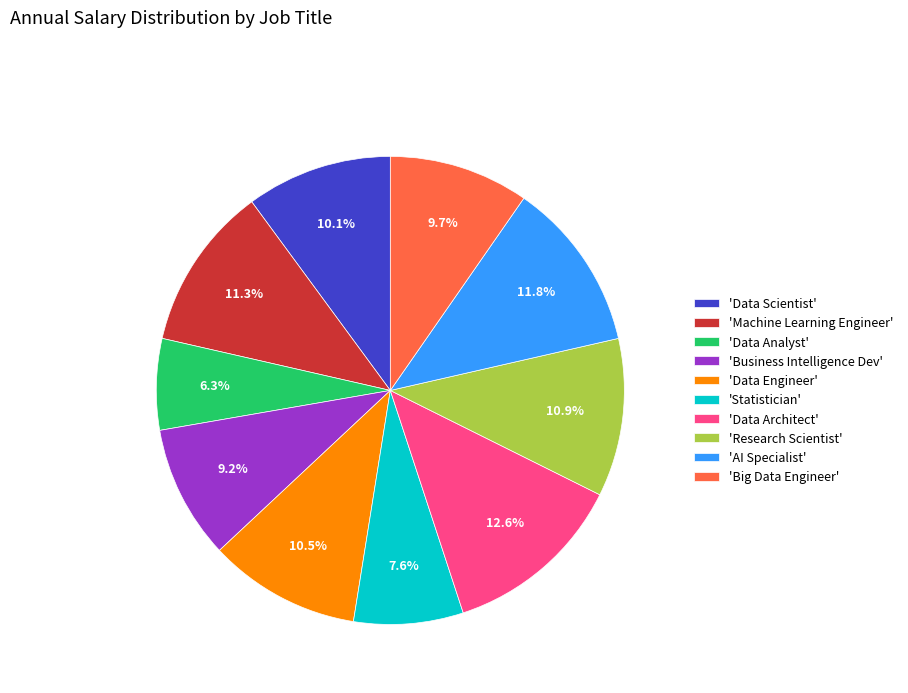

How much of the chart is everything except 'AI Specialist'?

88.2%